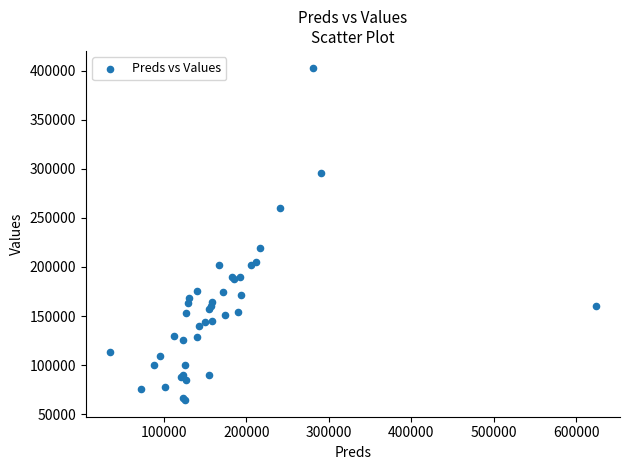

What Y value in the scatter plot is closest to 233750?

219500